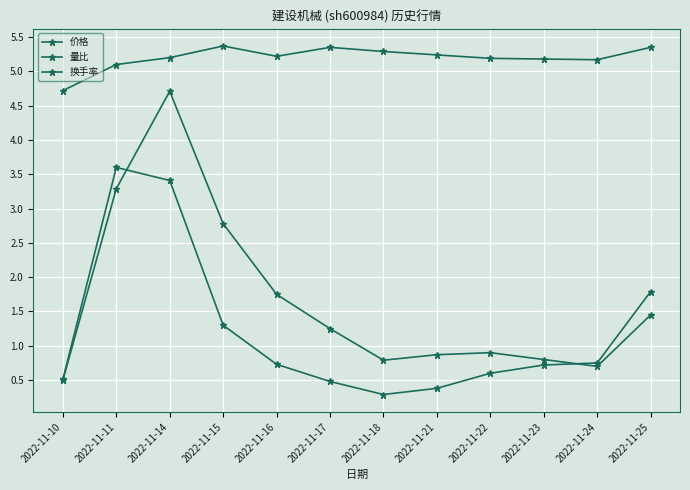

How many lines are shown in the chart?

3